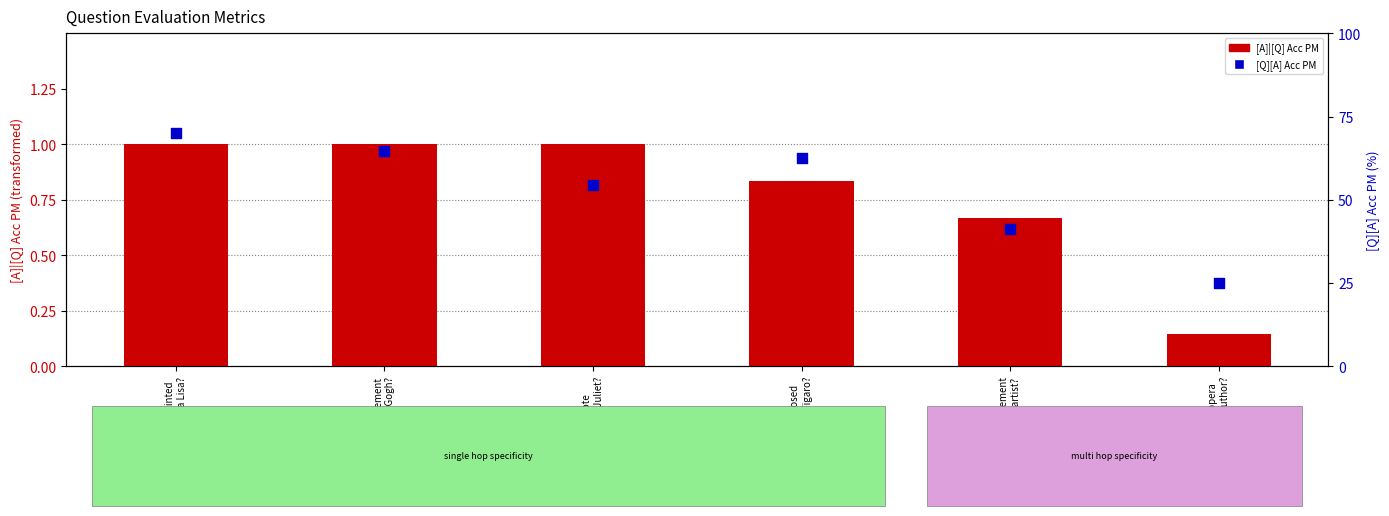

At which category is the sum across all series the highest?

Who painted
the Mona Lisa?